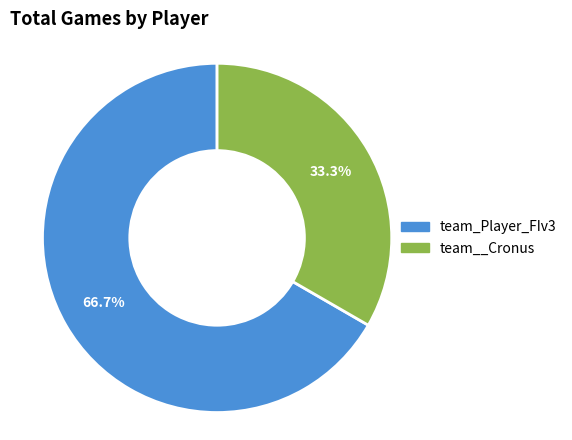

To the nearest percent, what percentage of the pie is team__Cronus?

33%